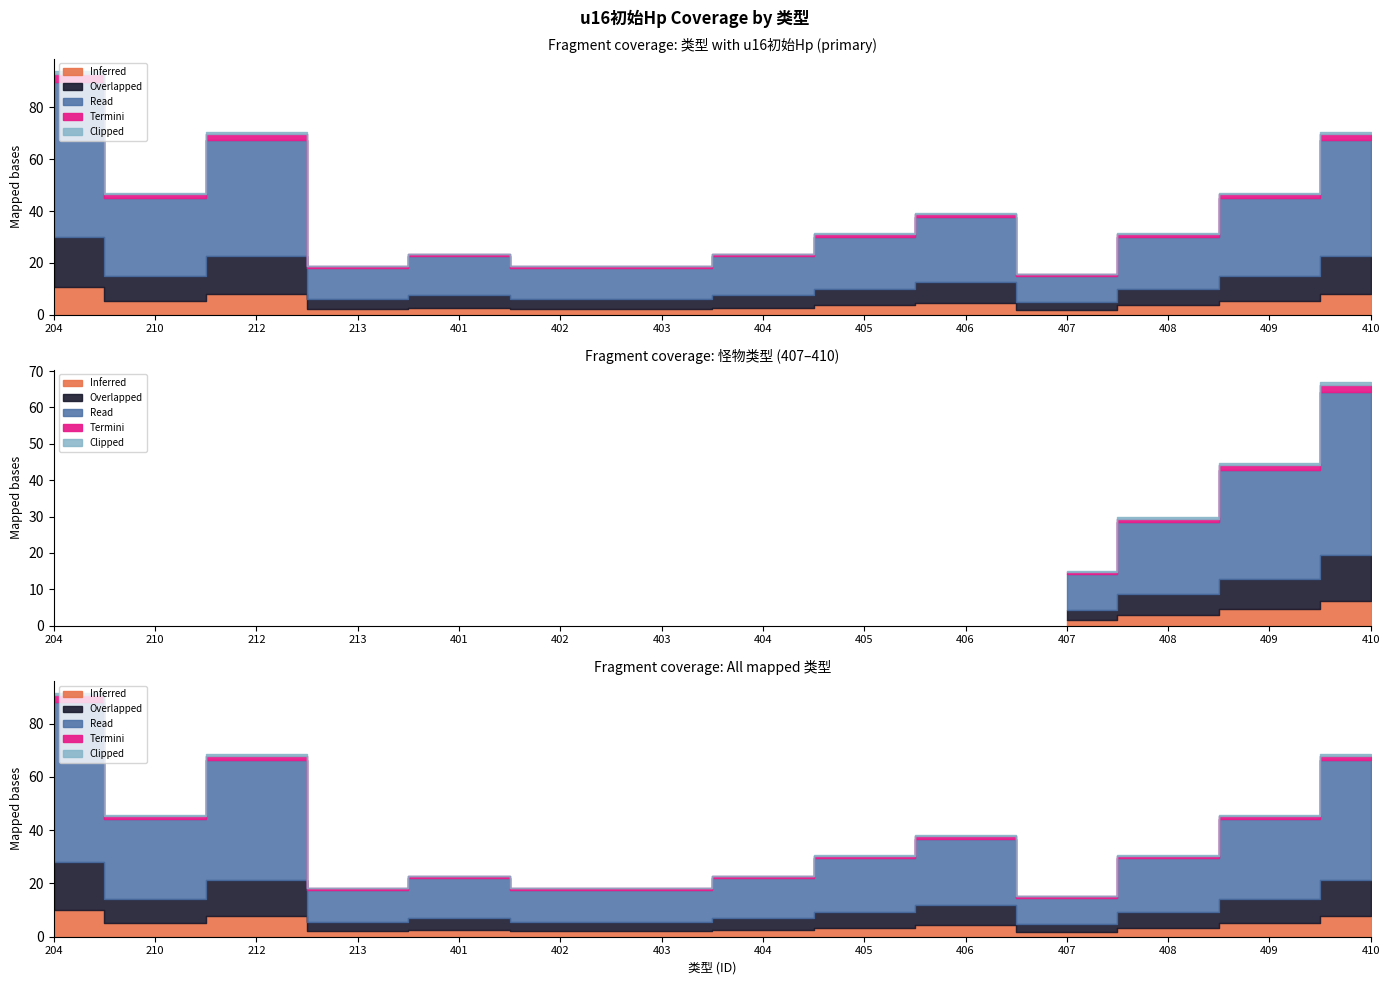

What is the difference between the values at 406 and 409?

5